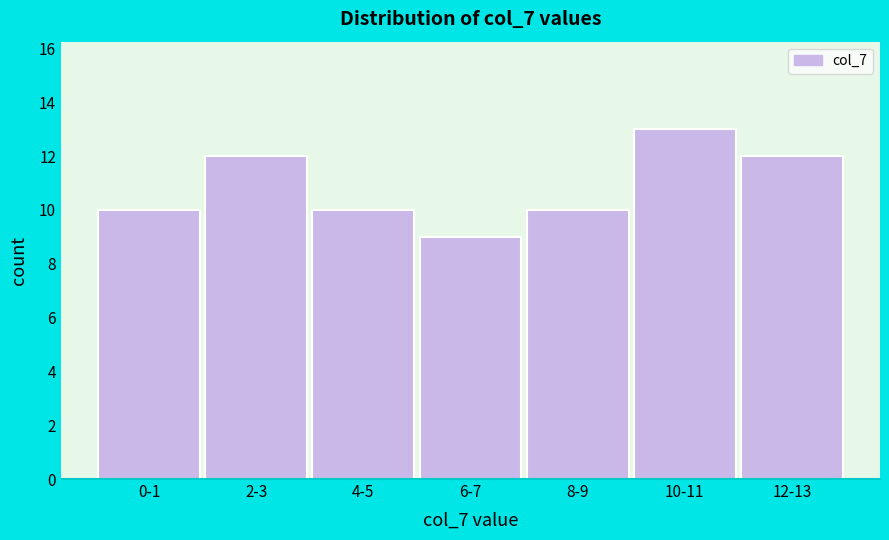

Reading left to right, transcribe all the data shown in this chart.

10	12	10	9	10	13	12